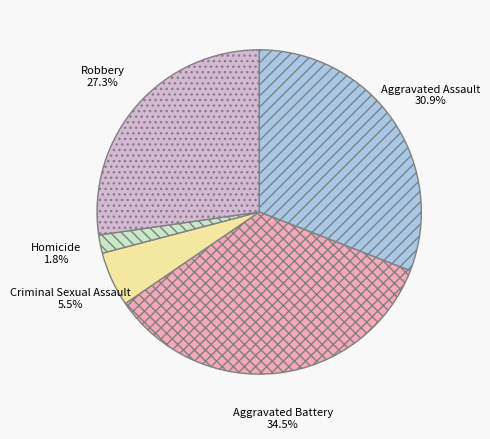

Is it true that Homicide is 2% of the pie?

True